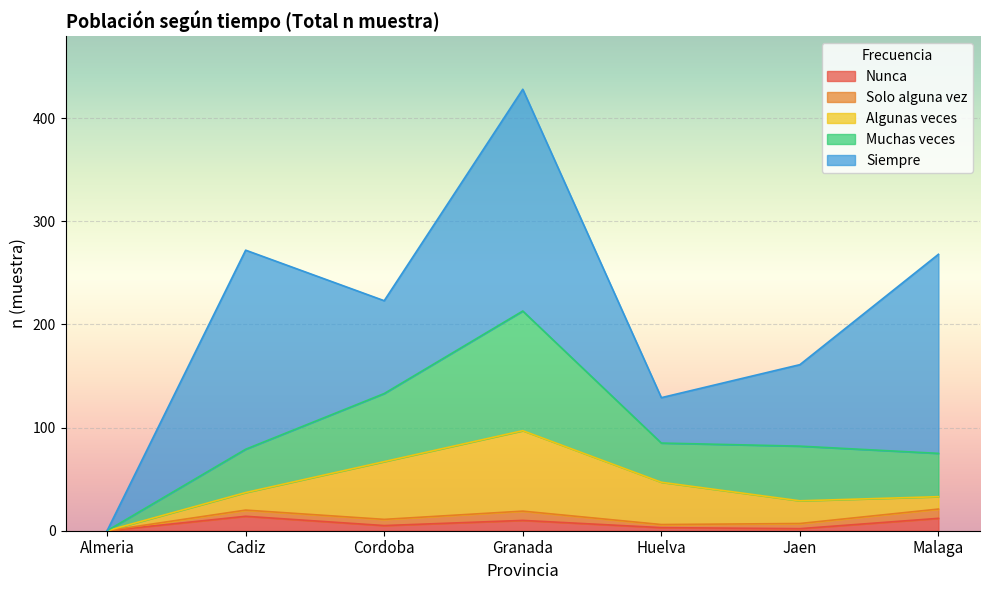

What is the highest value of the Nunca series?

14